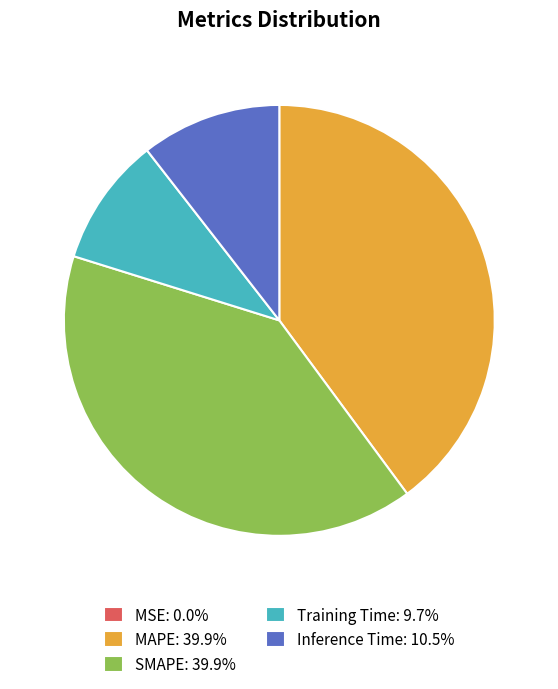

Is there a majority slice in this chart?

No